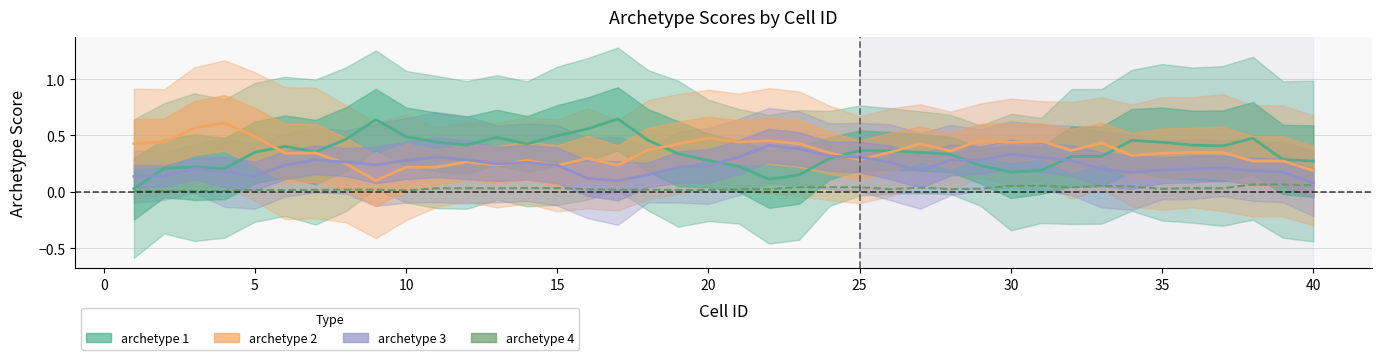

What is the sum of all archetype 3 values?

9.3